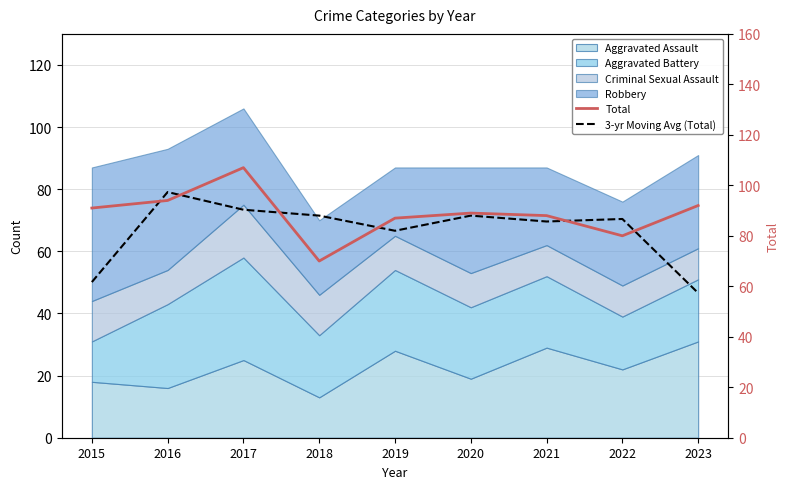

True or false: 3-yr Moving Avg (Total) has a value of 85.7 at 2021.

True